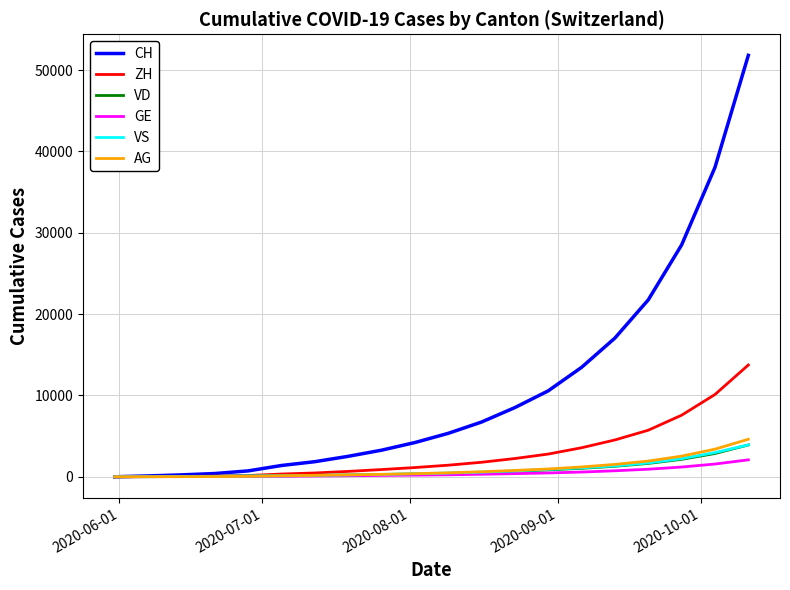

Does the chart display data point markers on the line(s)?

No